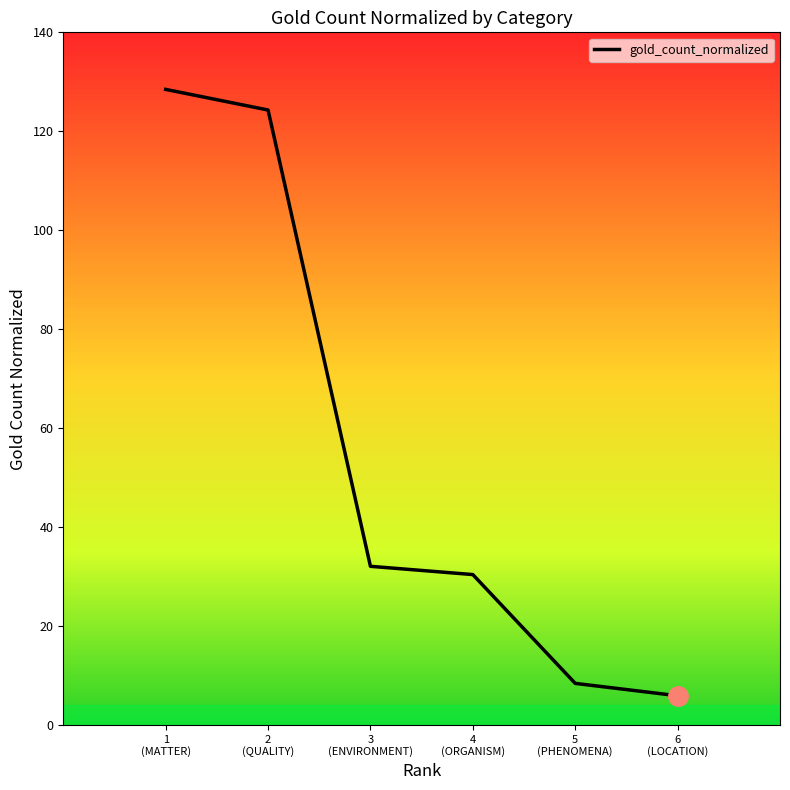

How many values are below 32?

3